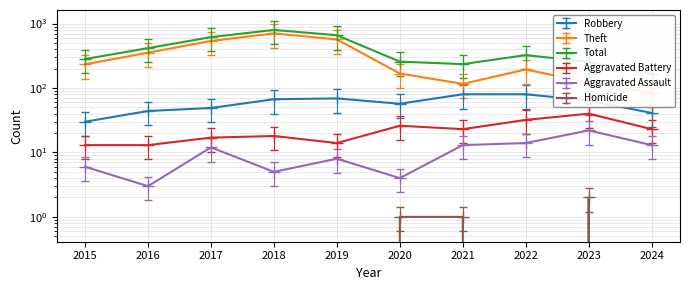

At which category does Theft reach its first local valley?

2021